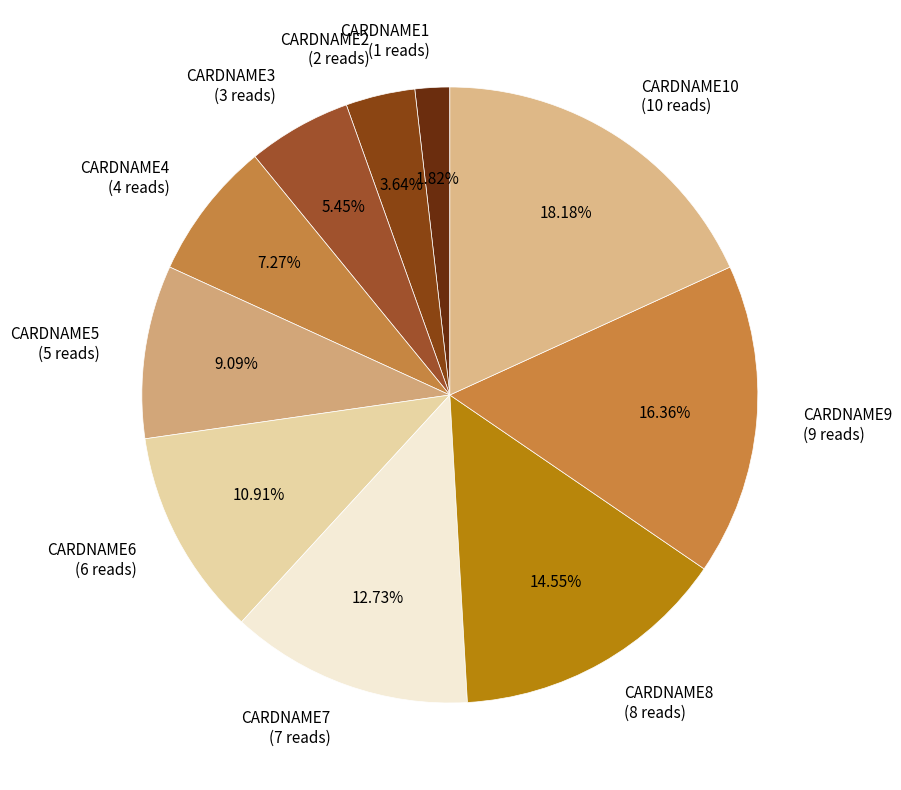

Combined, do CARDNAME4 (4 reads) and CARDNAME8 (8 reads) account for over 50%?

No